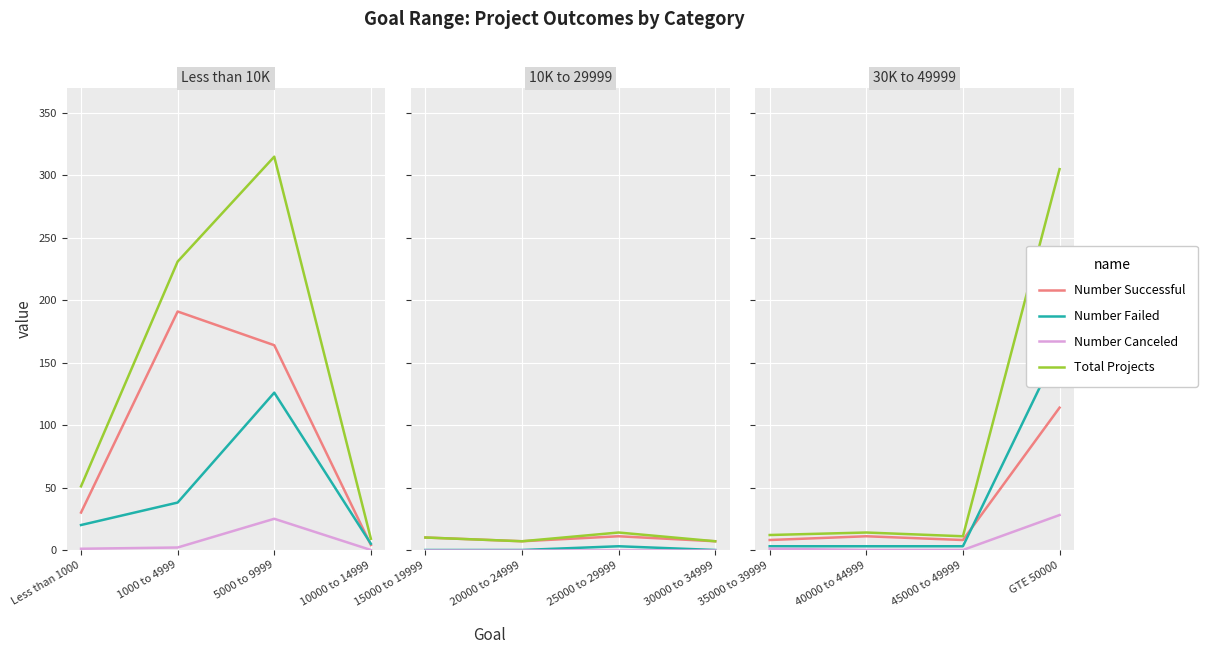

What are all the series names shown in the legend?

Number Successful, Number Failed, Number Canceled, Total Projects